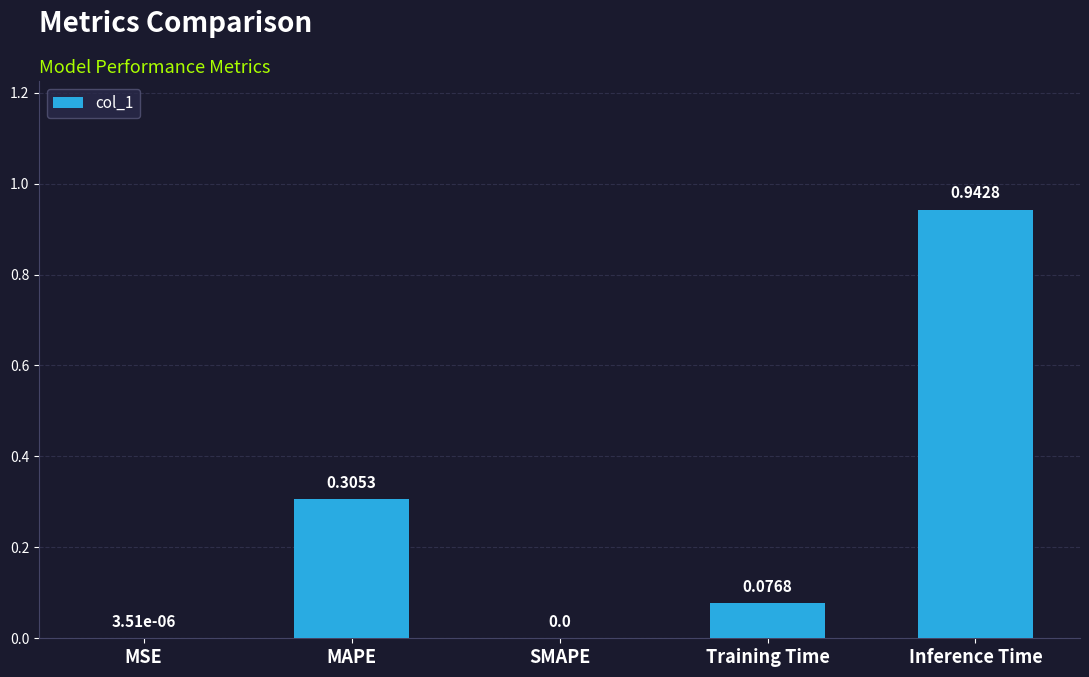

Which has a higher value, MAPE or MSE?

MAPE